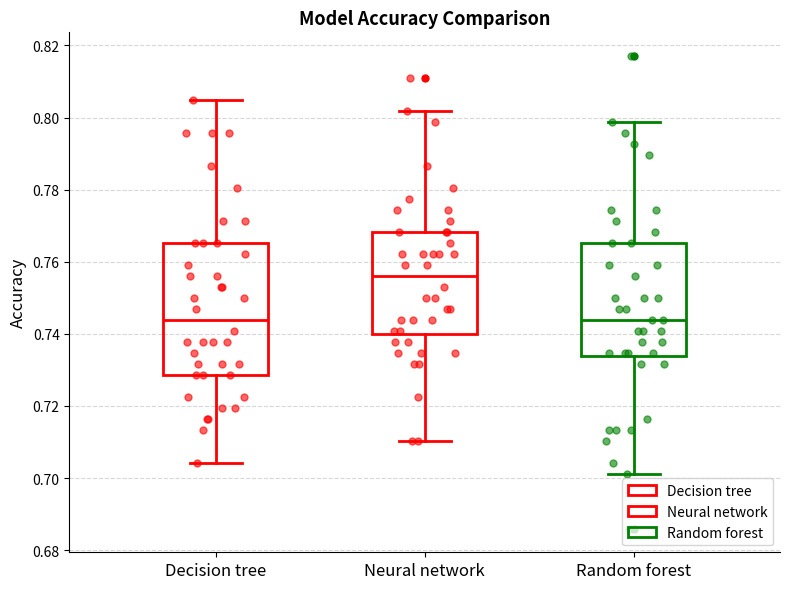

Which box is the tallest, from its lower edge to its upper edge?

Decision tree